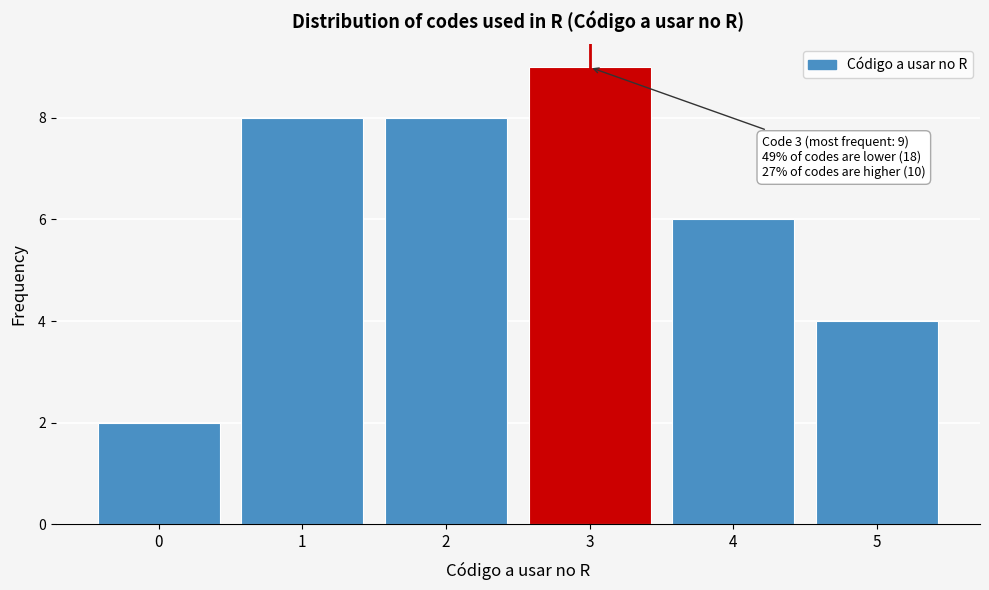

Reading left to right, transcribe all the data shown in this chart.

2	8	8	9	6	4